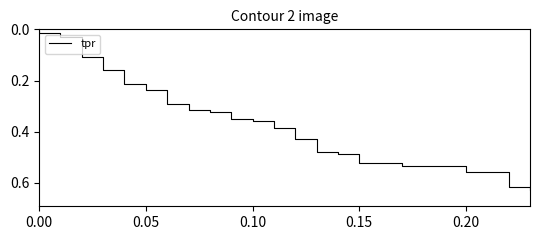

Is it true that the value at 33 is 0.3?

False